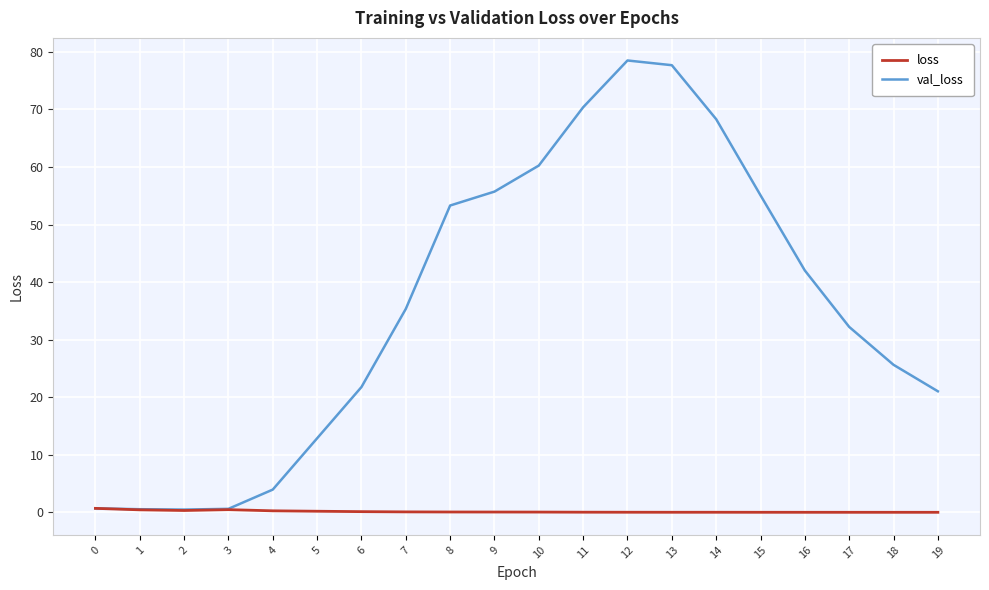

At 11, list the series in order from largest to smallest.

val_loss, loss